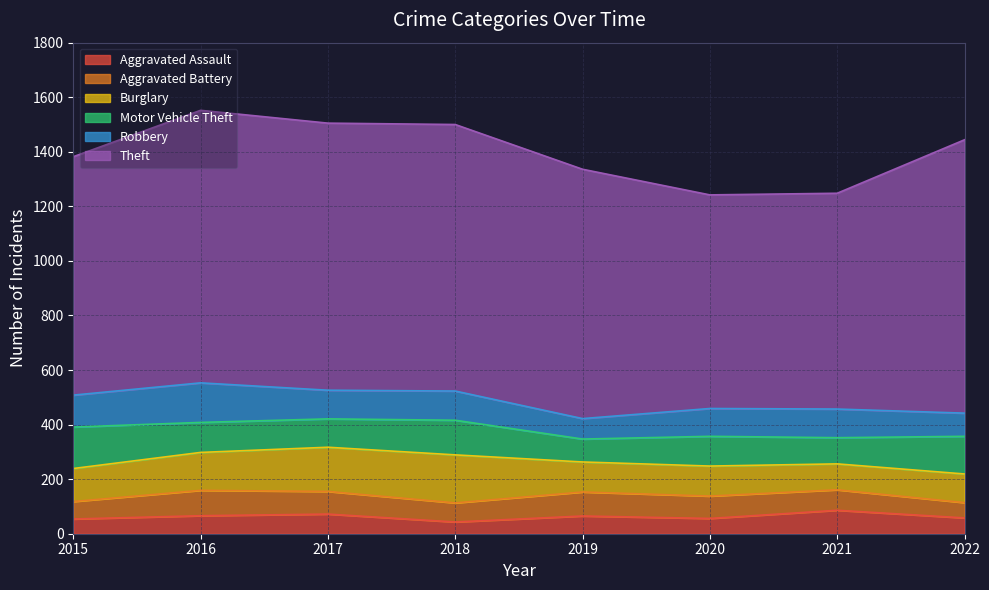

True or false: Aggravated Battery and Theft intersect in this chart.

False